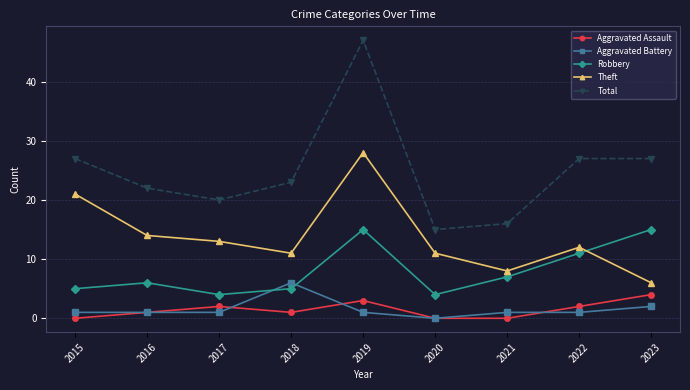

How many categories are shown in the chart?

9